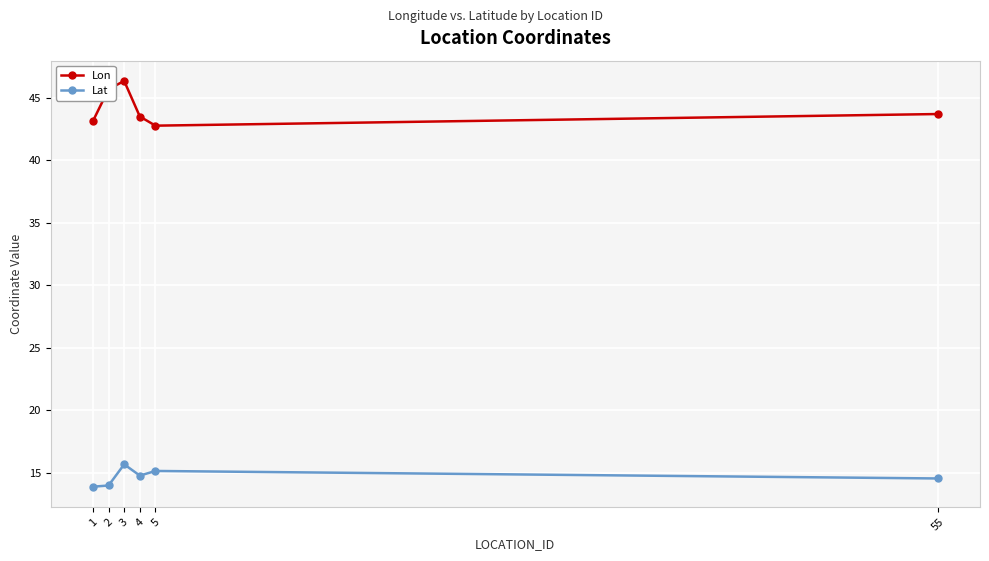

In Lat, how many points are higher than both neighbors (excluding endpoints)?

2